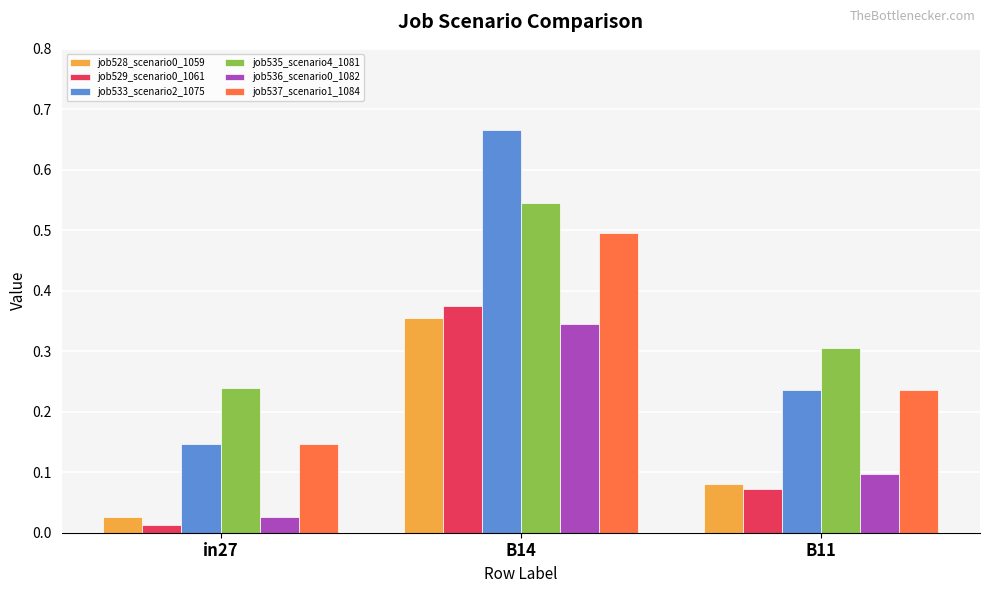

Which series has the largest total across all categories?

job535_scenario4_1081